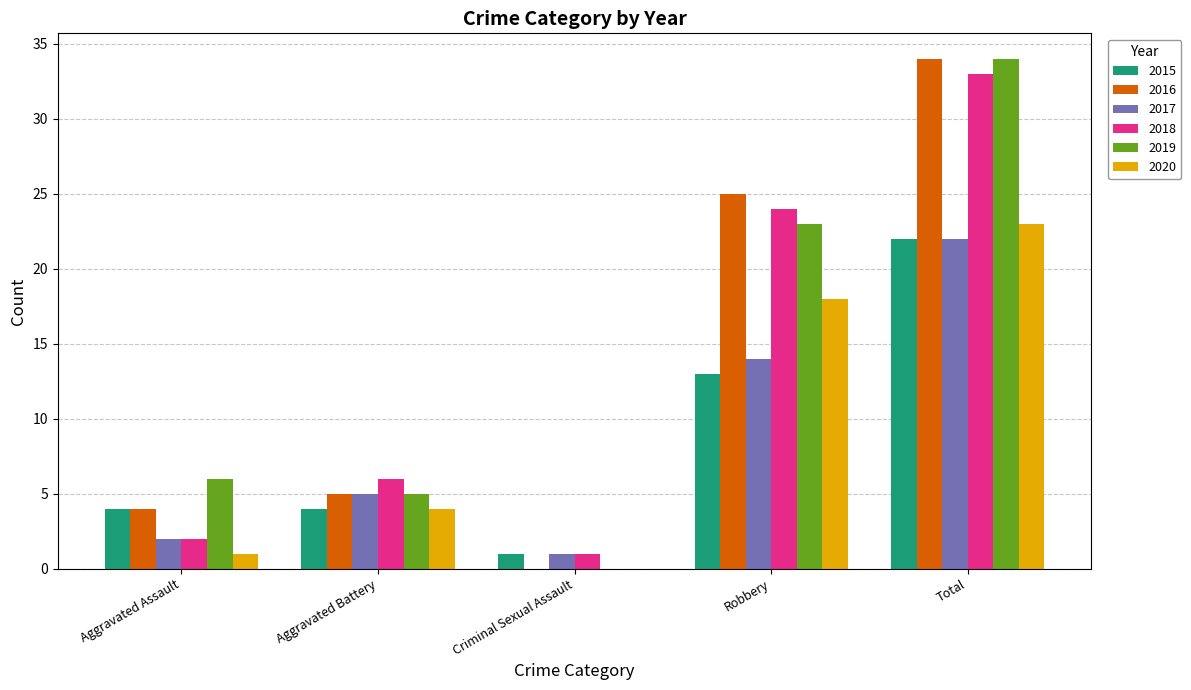

At which label does 2017 reach its peak?

Total